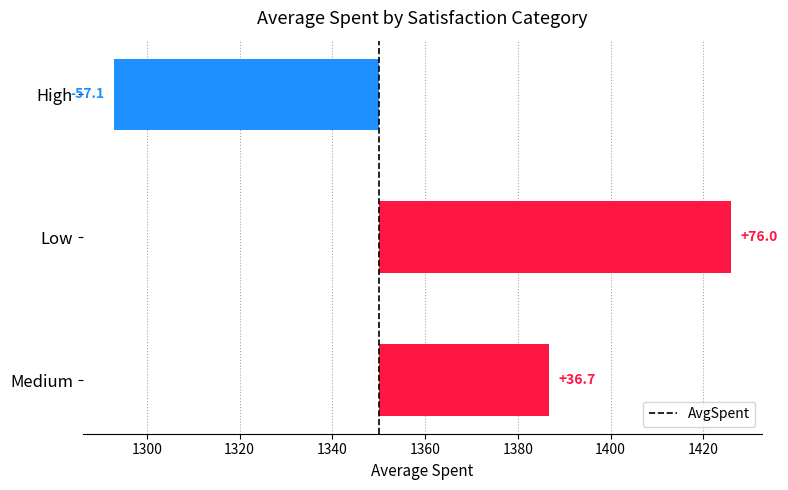

What is the difference between the second highest and minimum values?

93.9